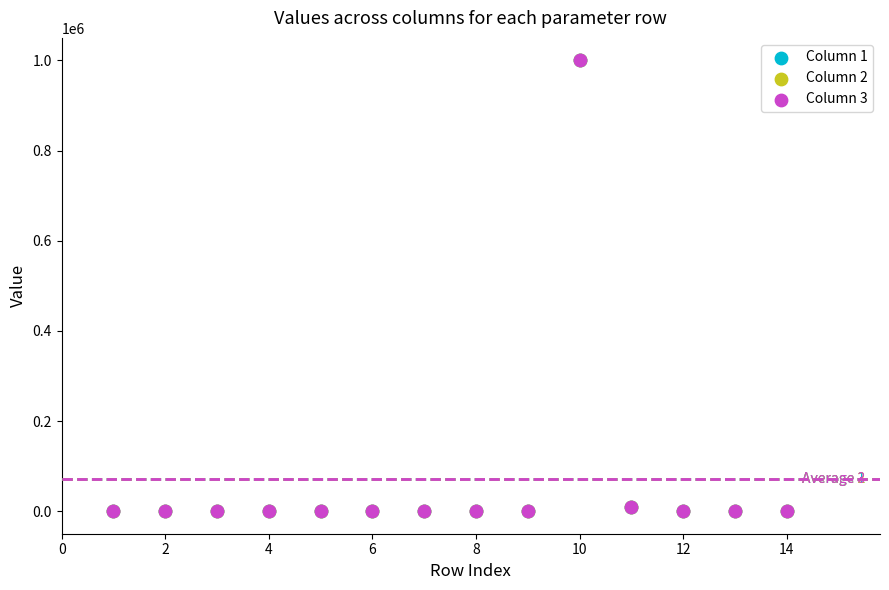

What are all the series names shown in the legend?

Column 1, Column 2, Column 3